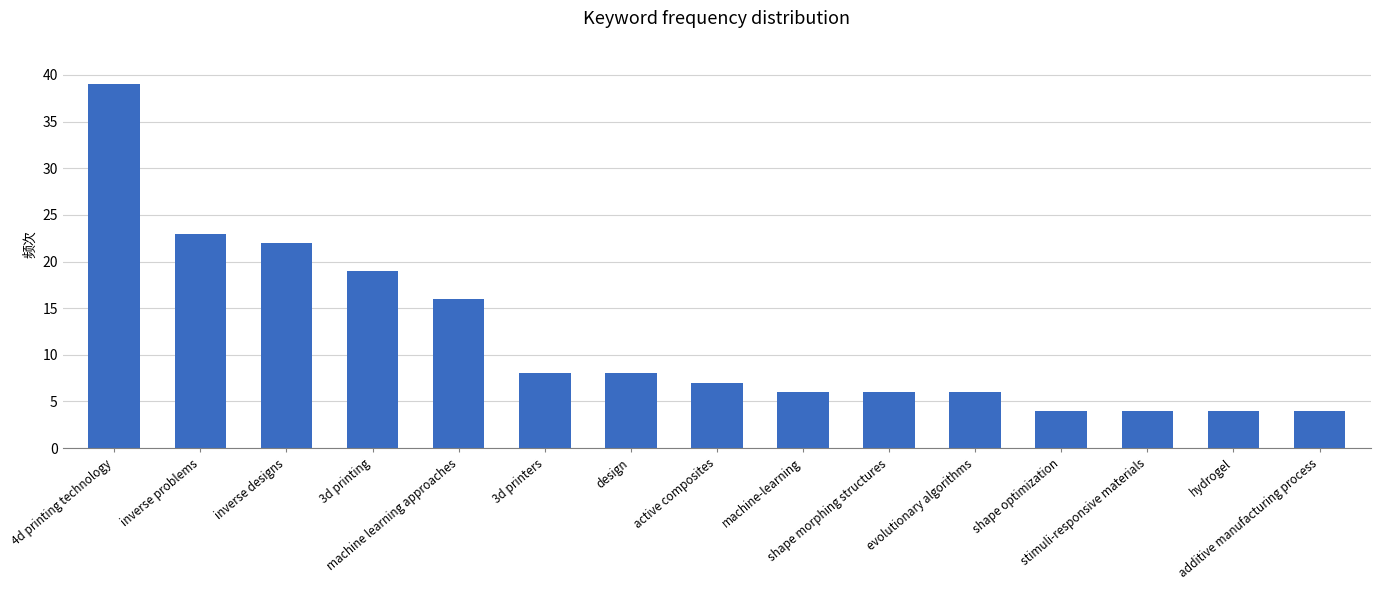

Where does the data first go above 7?

4d printing technology